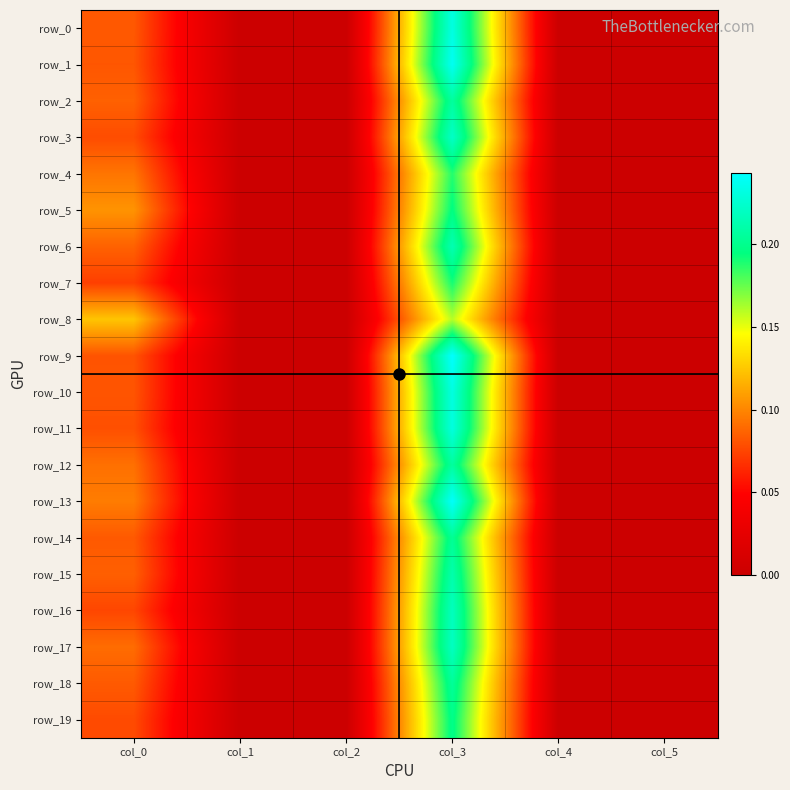

Is it true that row_4 equals 0.1 at col_1?

False